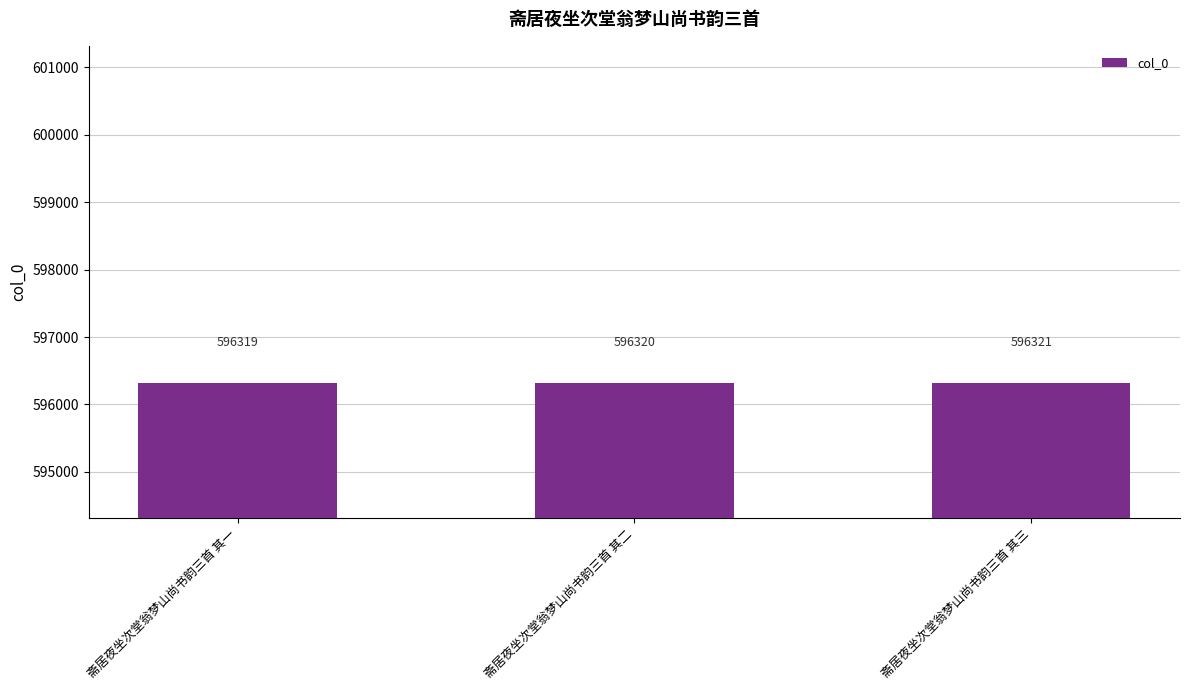

Which has a higher value, 斋居夜坐次堂翁梦山尚书韵三首 其一 or 斋居夜坐次堂翁梦山尚书韵三首 其二?

斋居夜坐次堂翁梦山尚书韵三首 其二